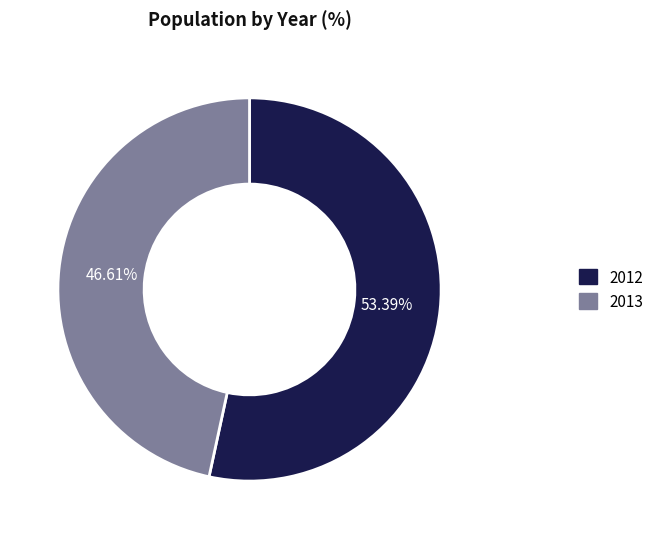

How many slices are in this pie chart?

2